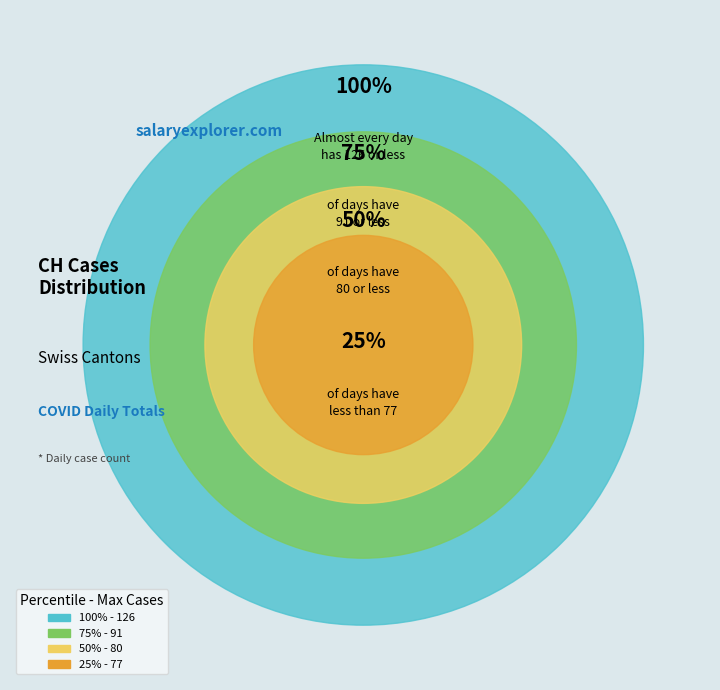

To the nearest percent, what portion does 24 represent?

2%